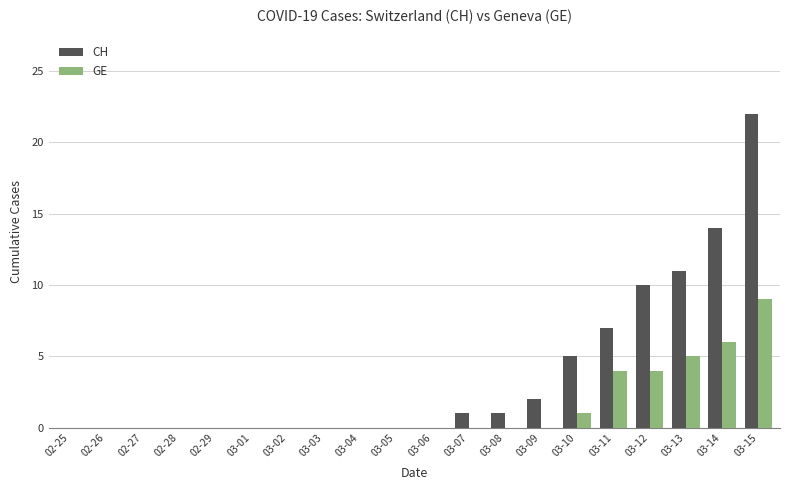

How many categories are shown in the chart?

20